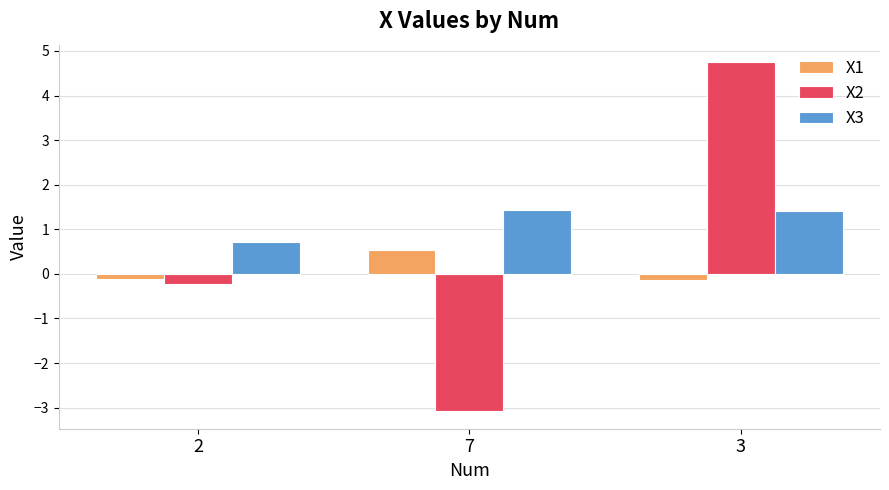

How many categories are shown in the chart?

3